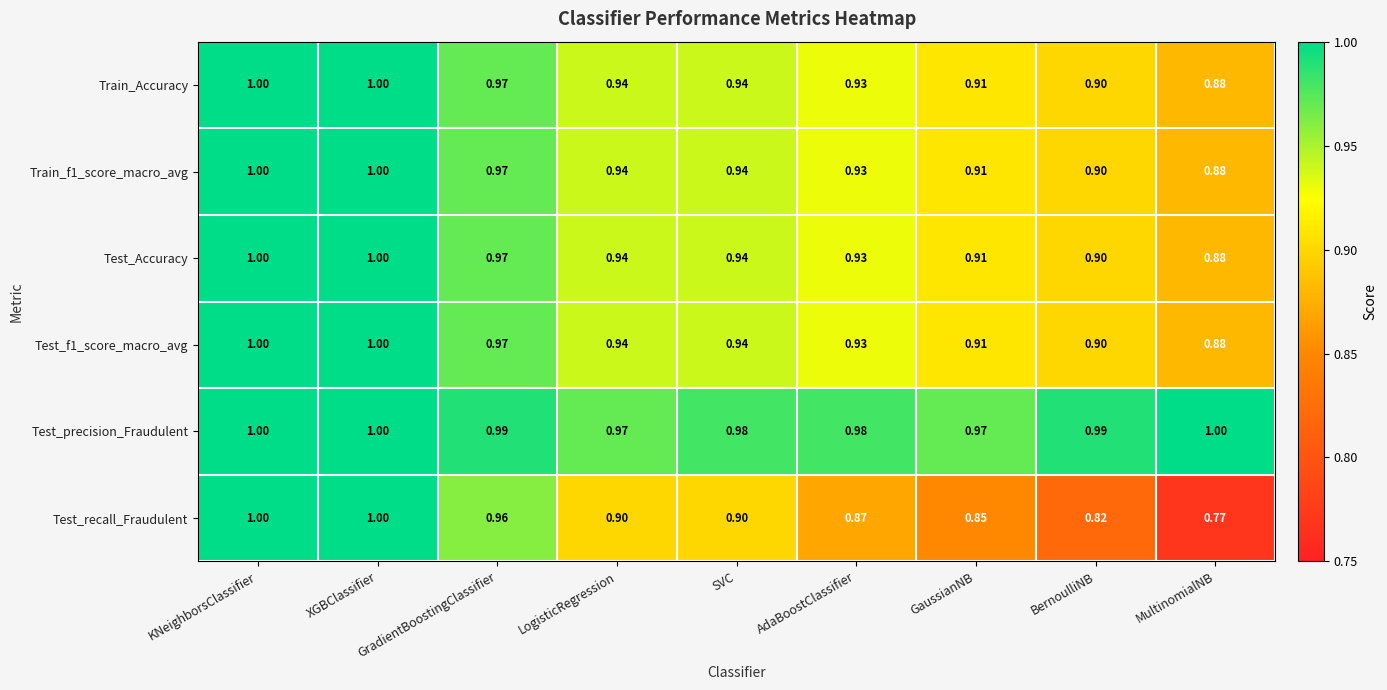

What is the total value across all series at LogisticRegression?

5.6